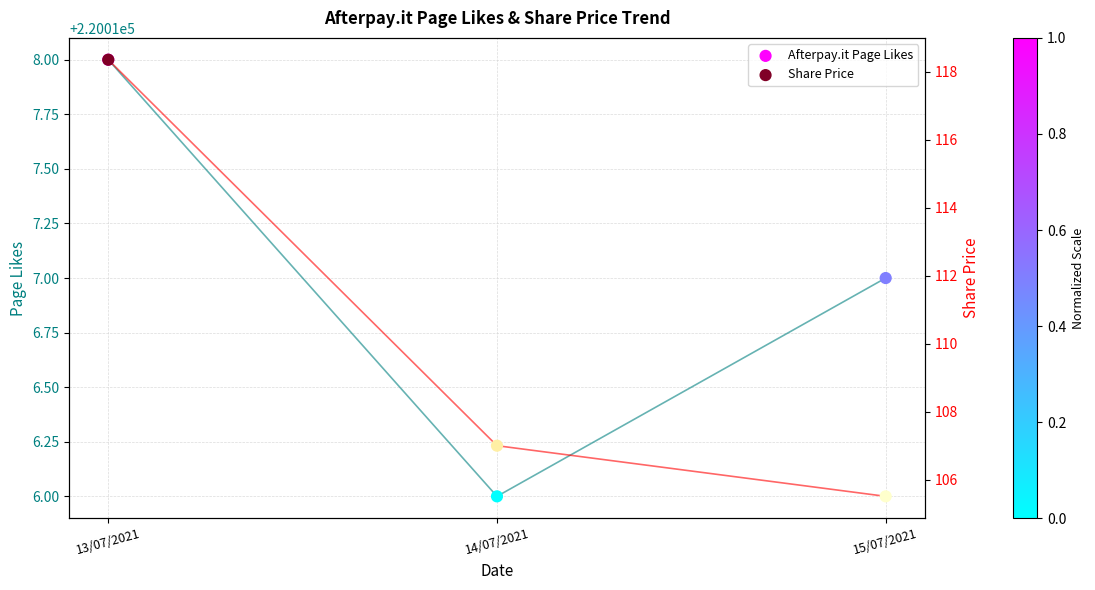

What is the total value across all series at 13/07/2021?

220136.4